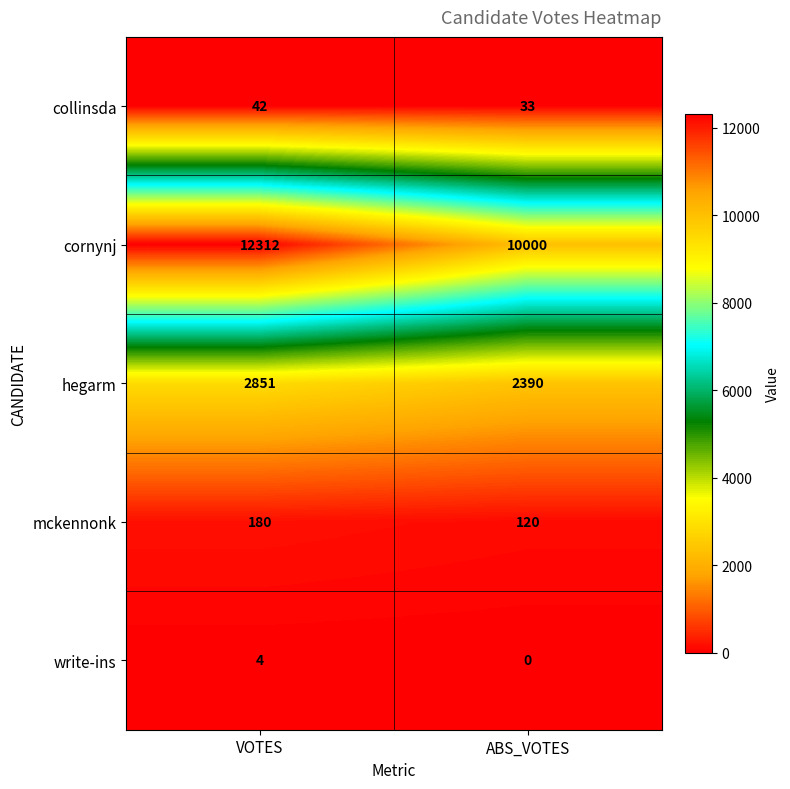

Which series has the largest total across all categories?

cornynj